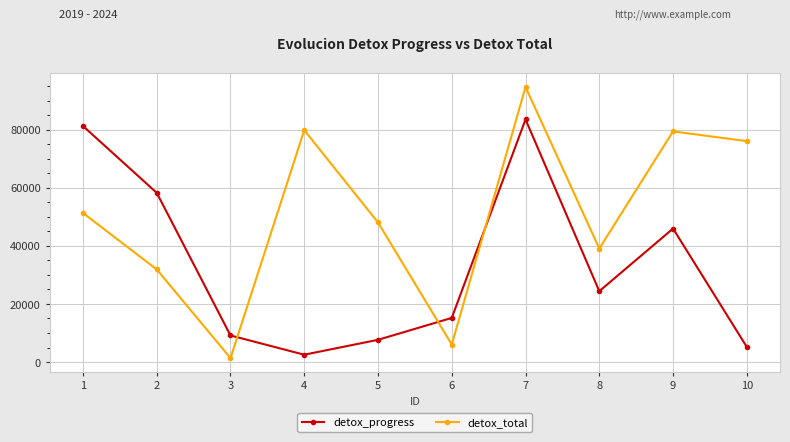

Count the number of categories in the chart.

10